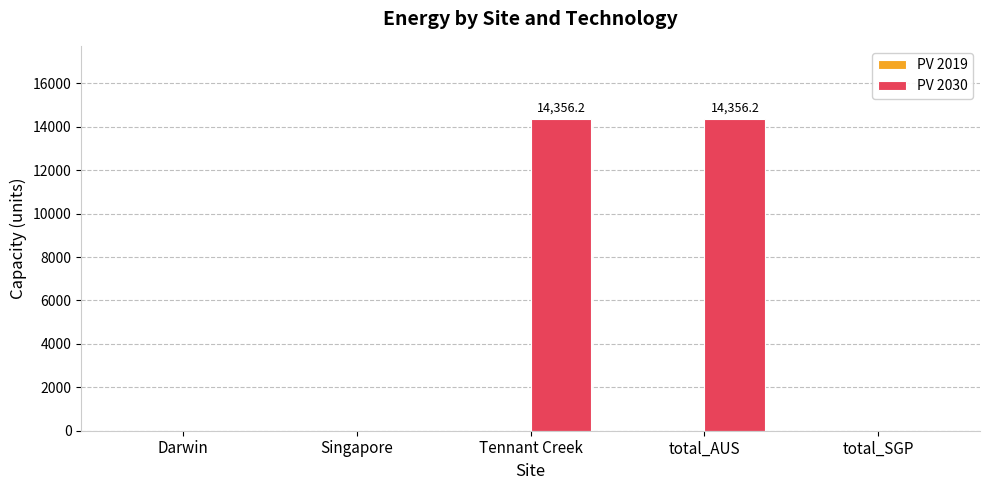

What is the sum of the values at Singapore and total_AUS?

14356.2